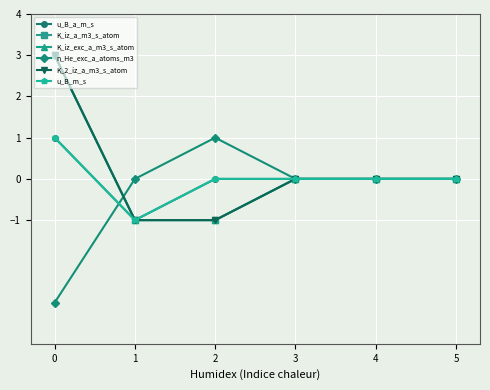

At which label does n_He_exc_a_atoms_m3 reach its peak?

2